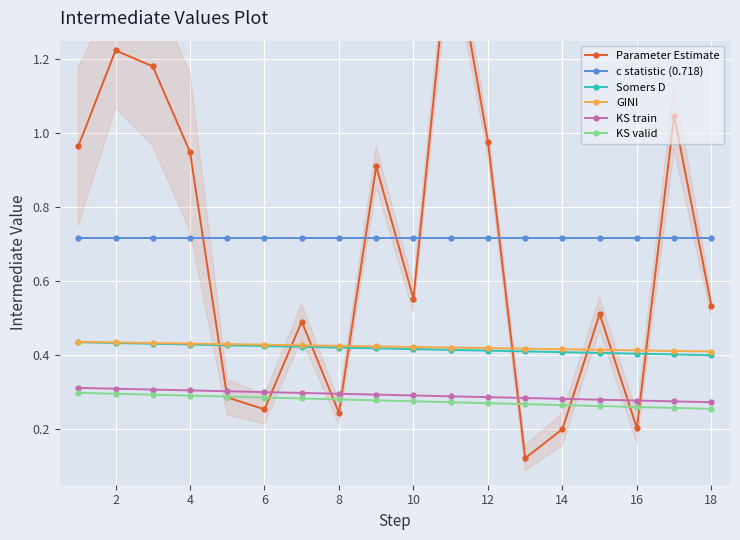

True or false: c statistic (0.718) and KS train intersect in this chart.

False